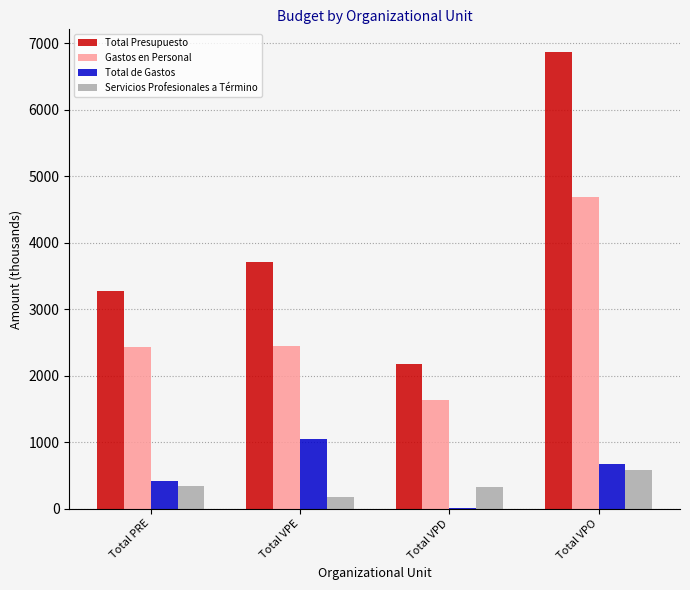

What is the maximum value for Total Presupuesto?

6862.4